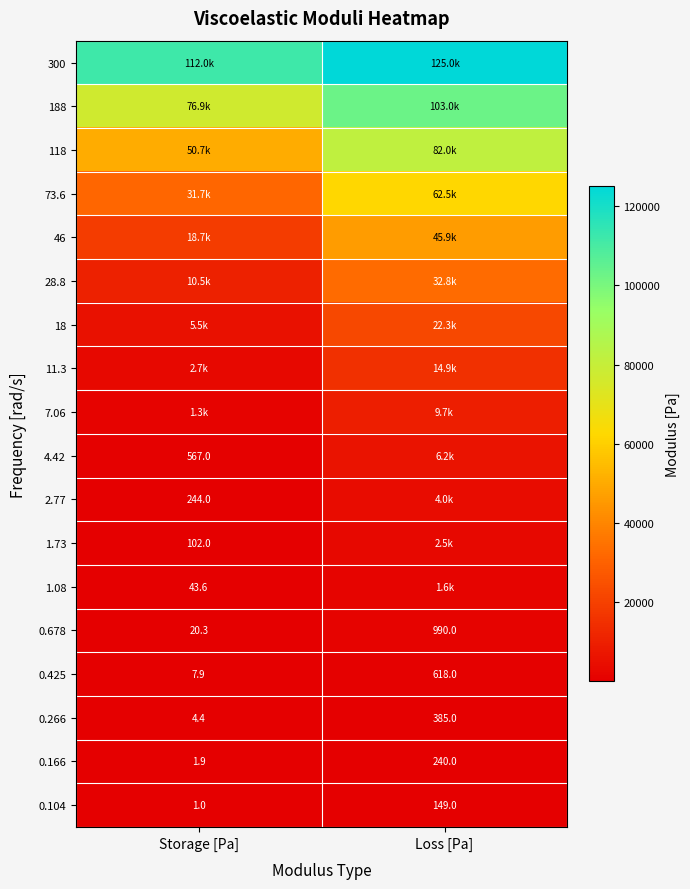

Is it true that 4.42 equals 567.0 at Storage [Pa]?

True